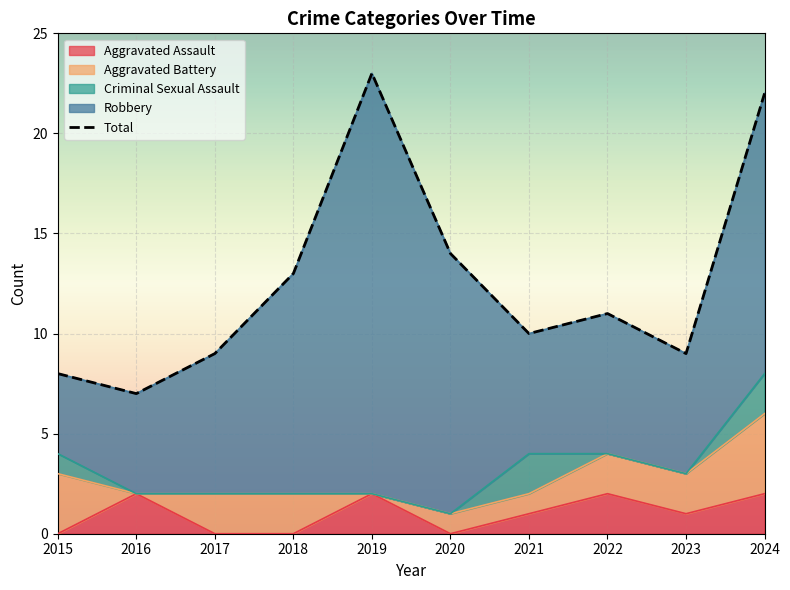

Reading right to left, what are all the values shown in this chart?

Aggravated Assault: 2	1	2	1	0	2	0	0	2	0
Aggravated Battery: 4	2	2	1	1	0	2	2	0	3
Criminal Sexual Assault: 2	0	0	2	0	0	0	0	0	1
Robbery: 14	6	7	6	13	21	11	7	5	4
Total: 22	9	11	10	14	23	13	9	7	8